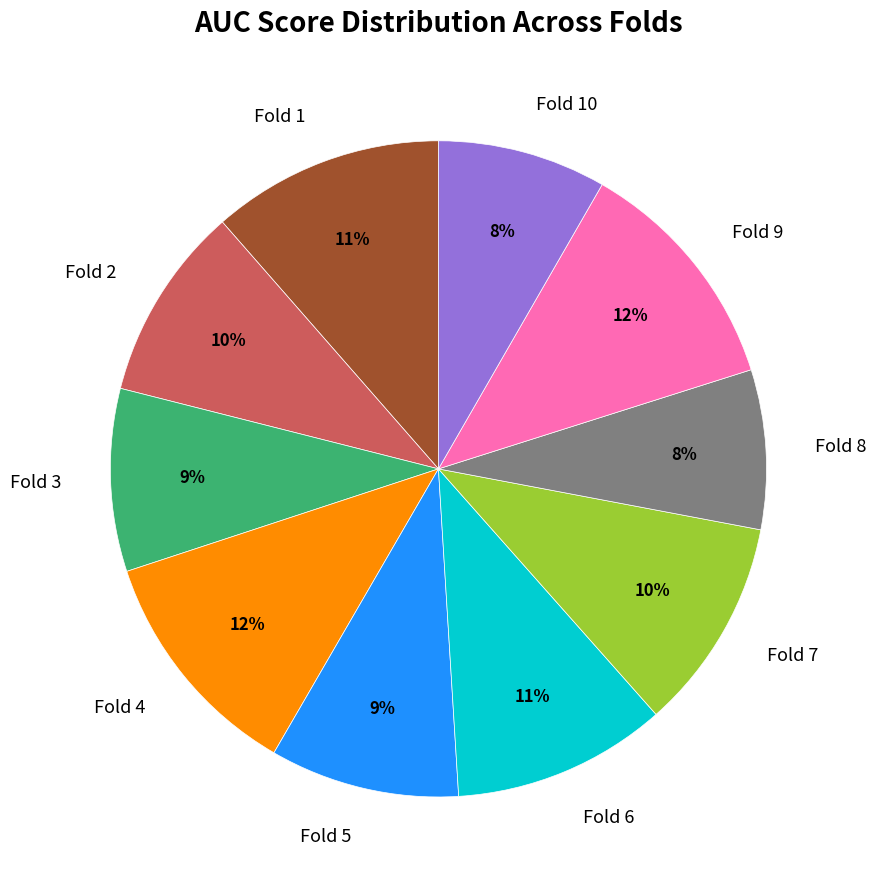

Combined, do Fold 2 and Fold 5 account for over 50%?

No